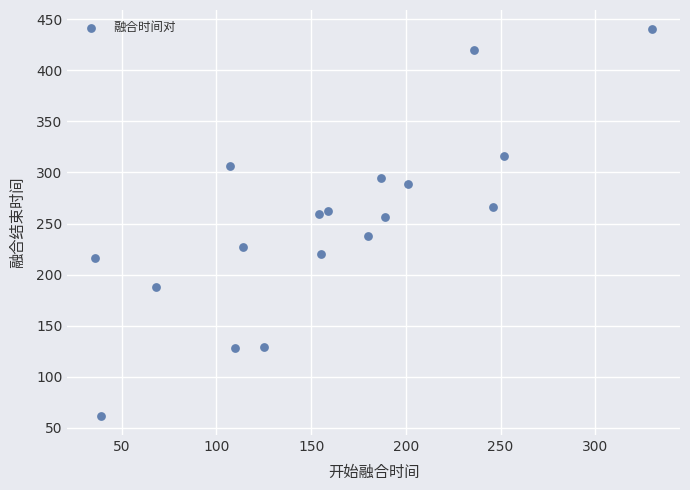

What is the range of X values (max minus min)?

294